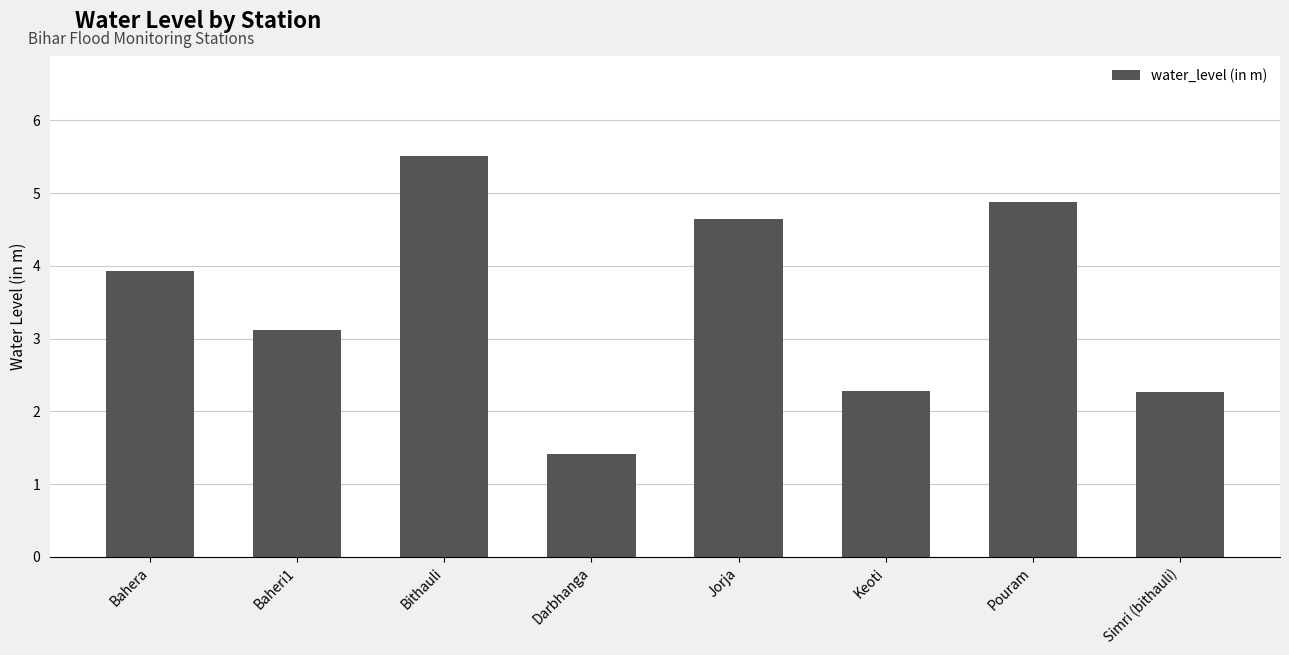

What is the approximate value at Pouram?

4.9